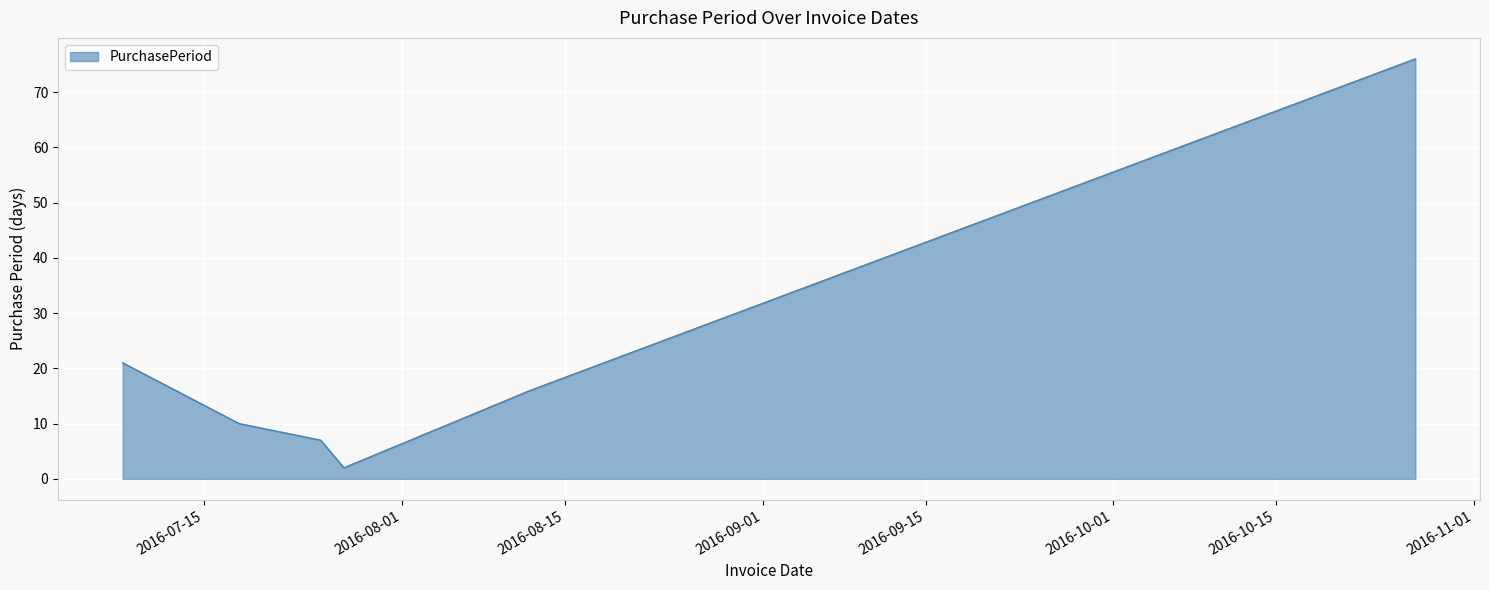

What is the maximum value shown in the chart?

76